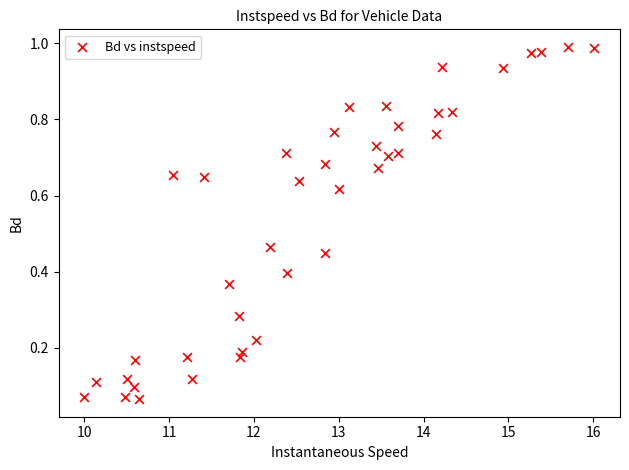

What is the range of X values (max minus min)?

6.0